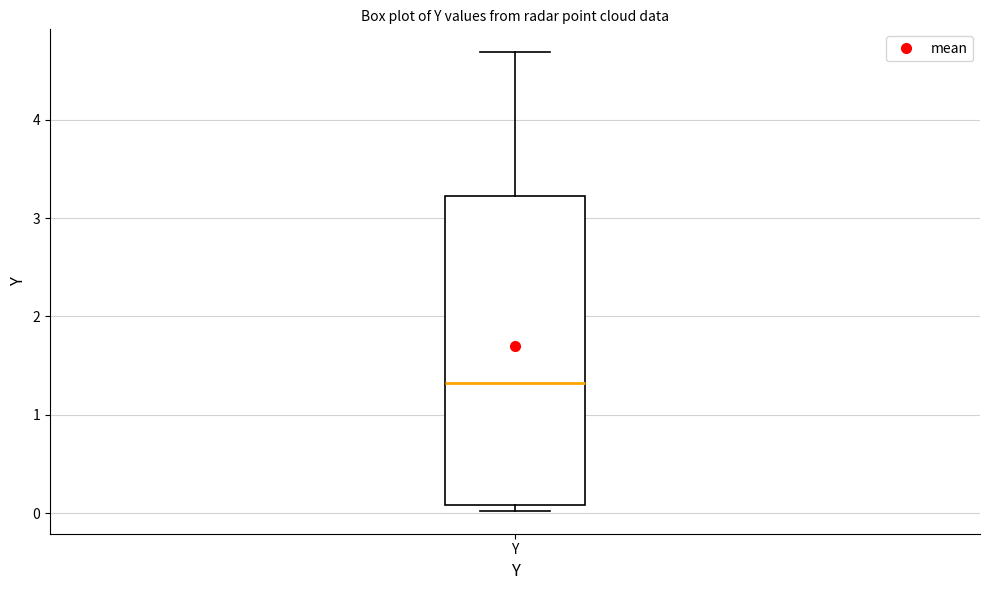

Transcribe this box plot: give where the median line is, the range the box spans, and where the two whiskers end, as read against the y-axis. The values are not printed on the chart, so give them approximately, as read against the axis.

median 1.3, box 0.1 to 3.2, whiskers 0.0 to 4.7